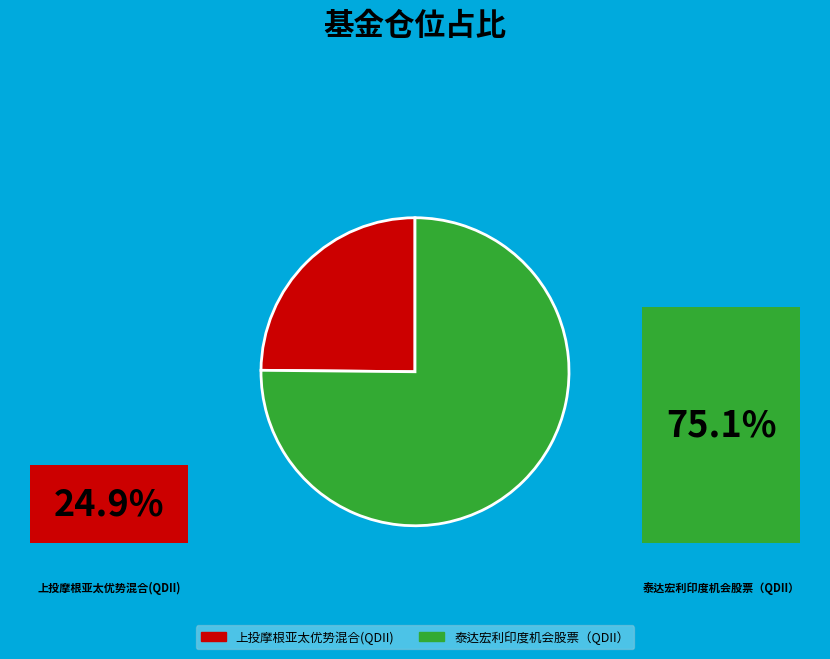

Count the number of slices in the pie.

2